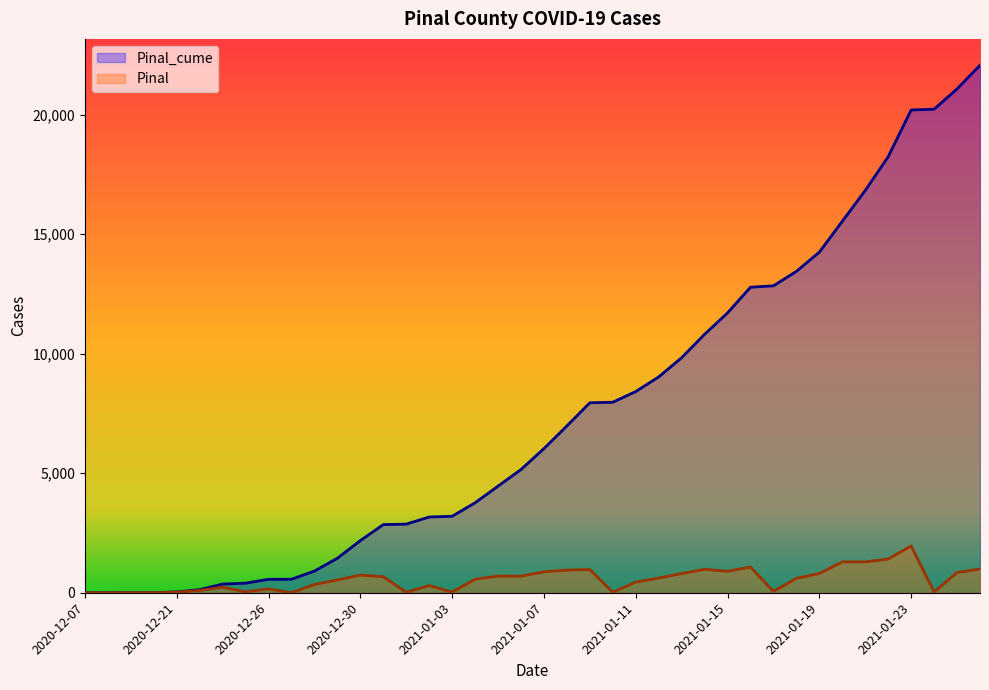

Rank the series by their average value, from highest to lowest.

Pinal_cume, Pinal